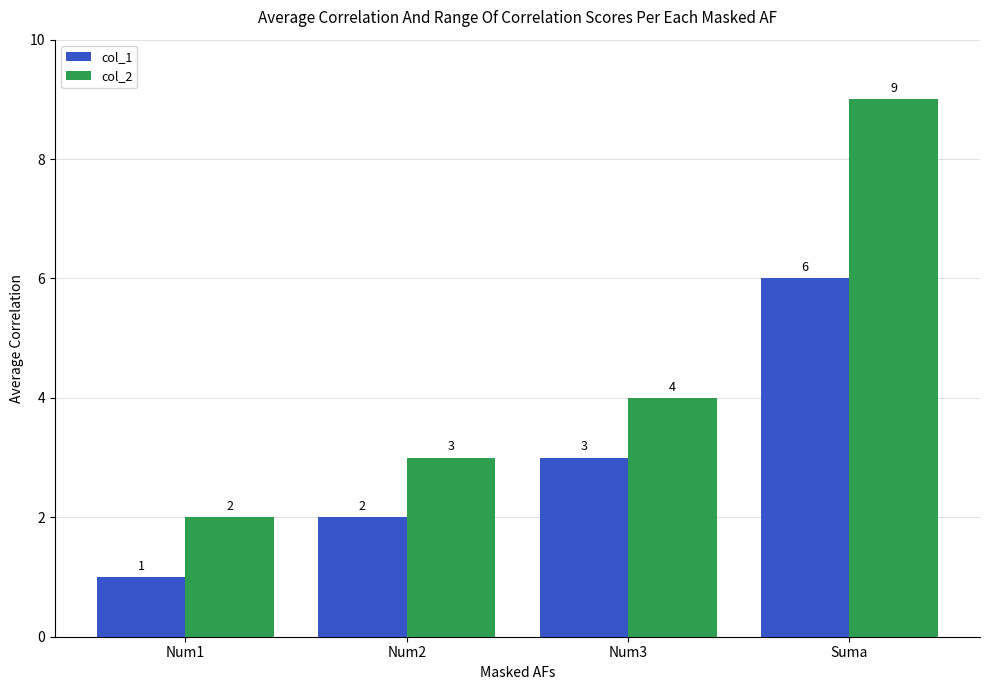

What is the greatest value displayed?

9